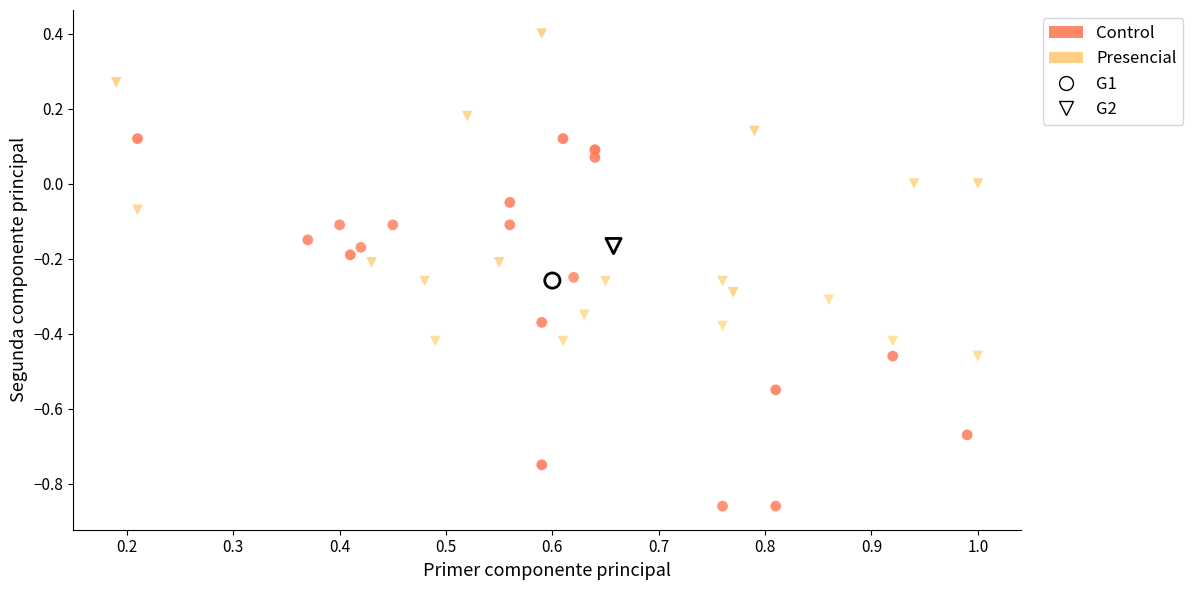

Which series reaches the maximum Y coordinate?

Presencial